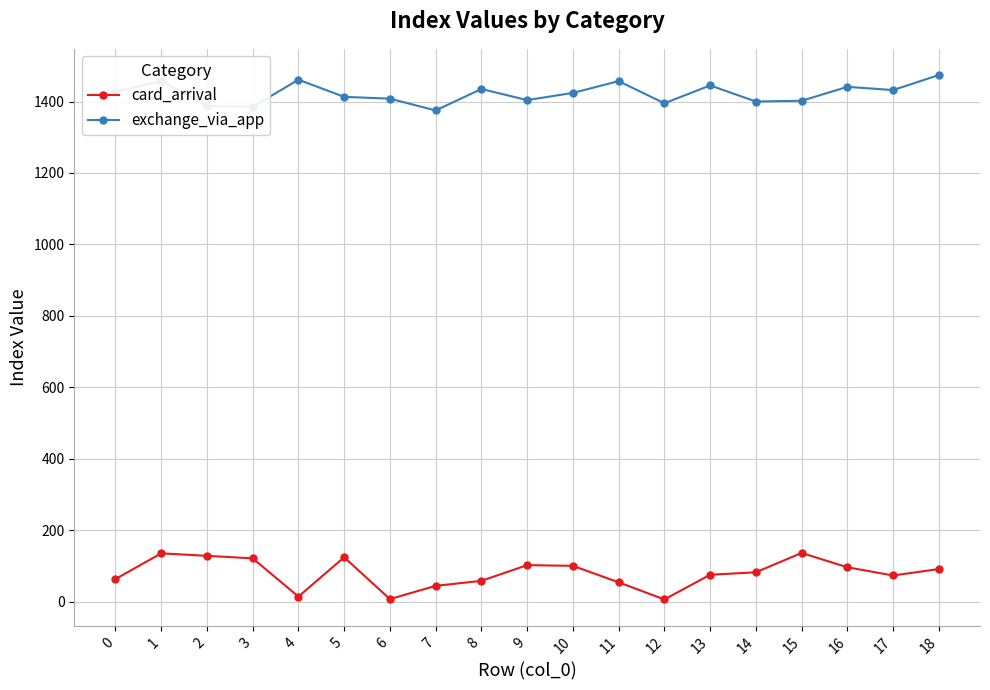

True or false: exchange_via_app has more than 1 points higher than both neighbors.

True